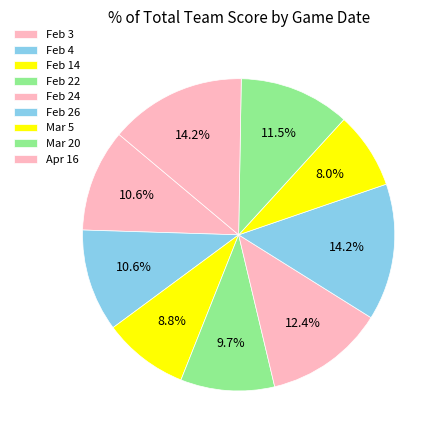

How many slices are in this pie chart?

9